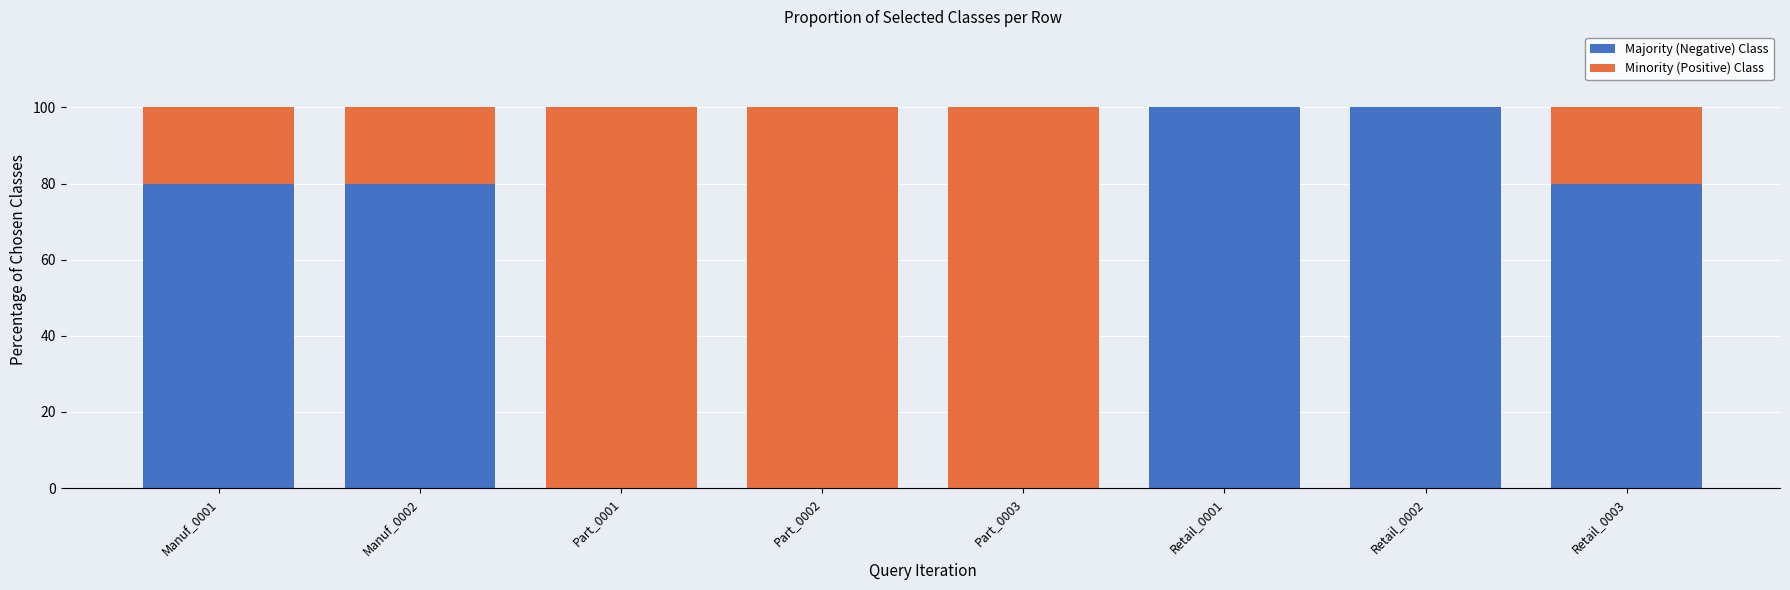

What is the total value across all series at Retail_0002?

100